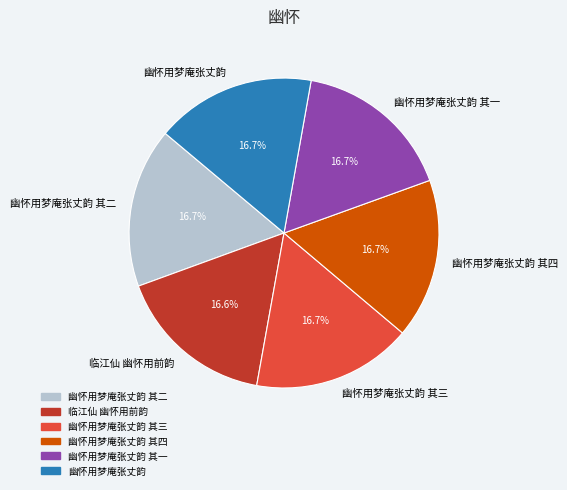

Is there a majority slice in this chart?

No